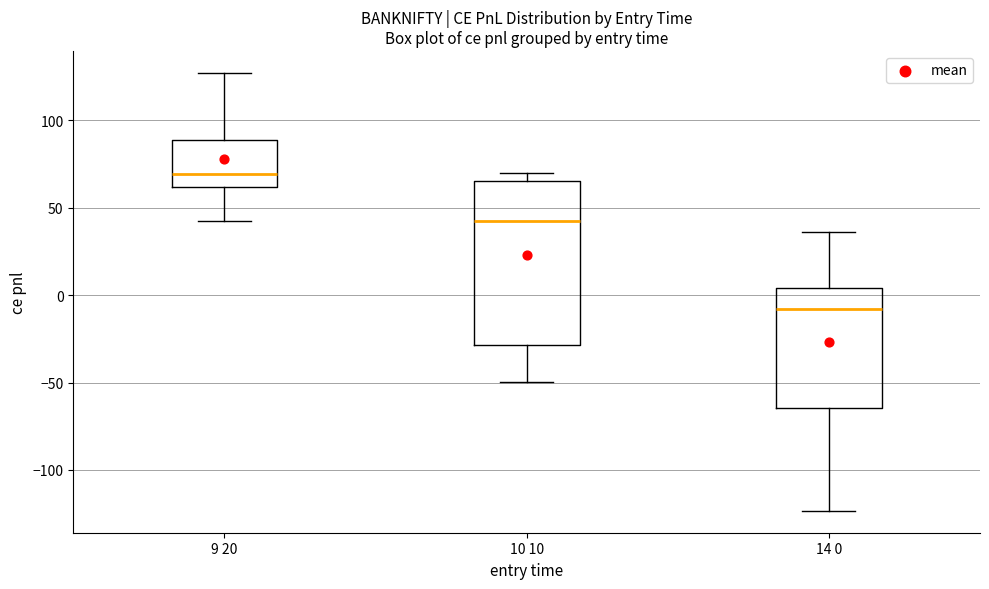

Reading left to right, transcribe this box plot: for each box, give where its median line is, the range the box spans, and where its two whiskers end, as read against the y-axis. The values are not printed on the chart, so give them approximately, as read against the axis.

9 20: median 70, box 60 to 90, whiskers 40 to 125
10 10: median 40, box -30 to 65, whiskers -50 to 70
14 0: median -10, box -65 to 5, whiskers -125 to 35